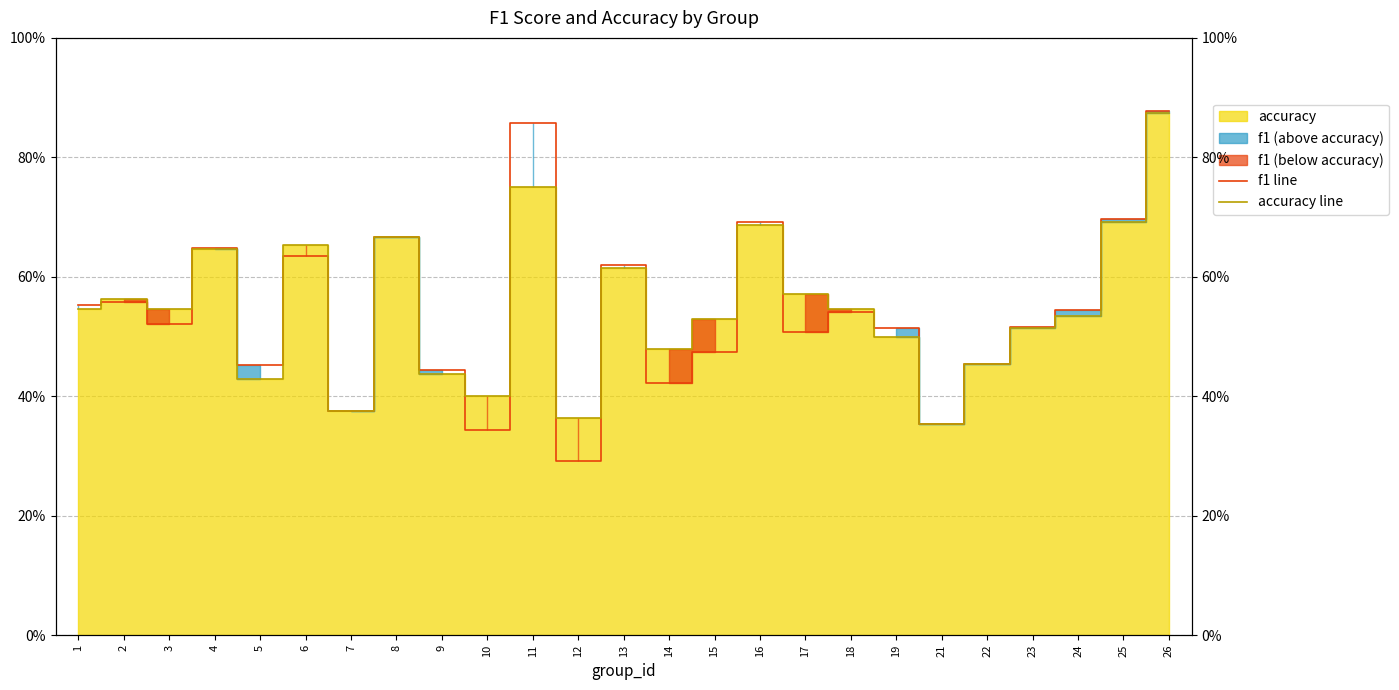

Is the value of f1 line at 22 greater than the value of accuracy line at 14?

No